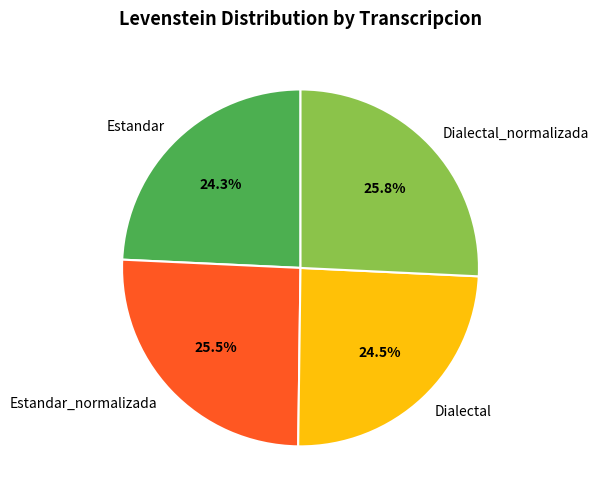

What is the ratio of the value at Estandar_normalizada to the value at Dialectal_normalizada?

1.0